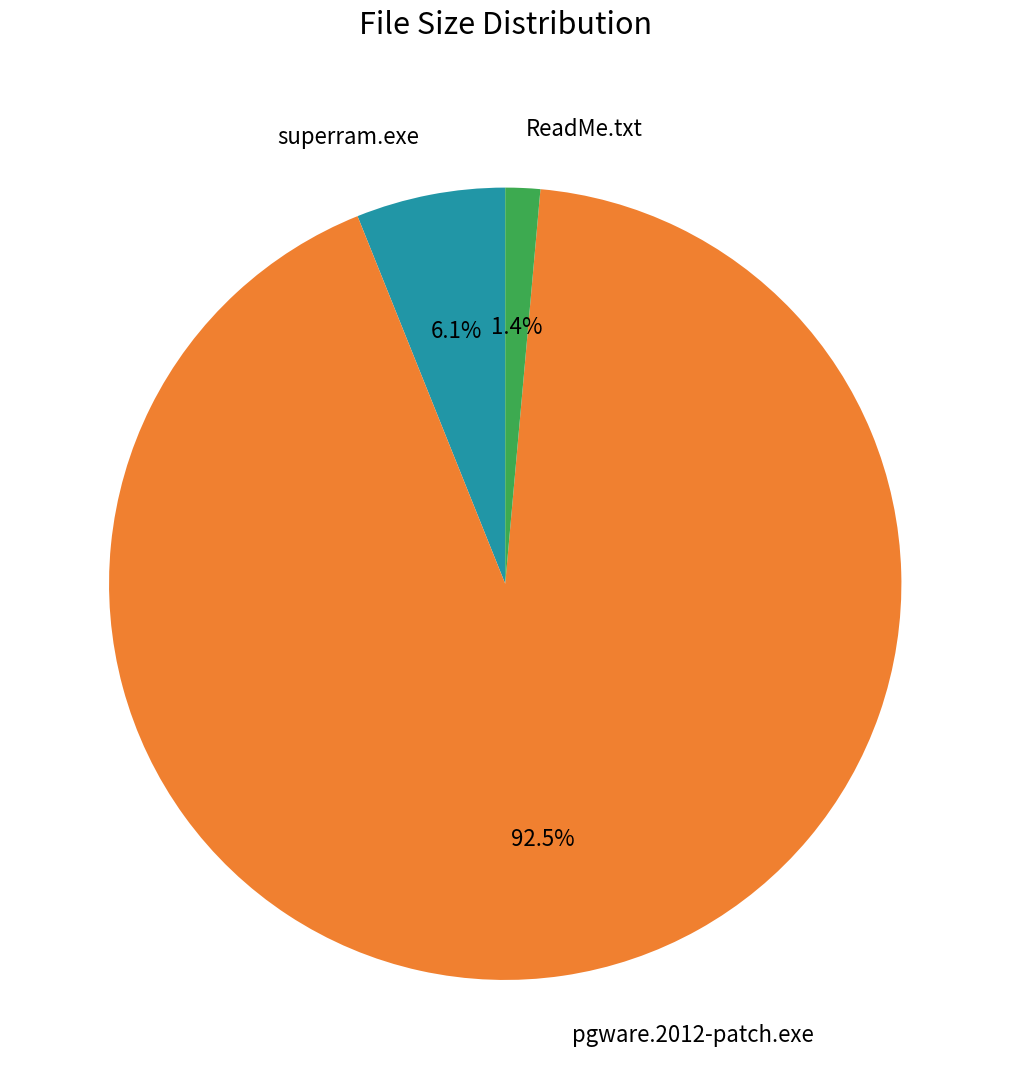

Is it true that pgware.2012-patch.exe is 80% of the pie?

False